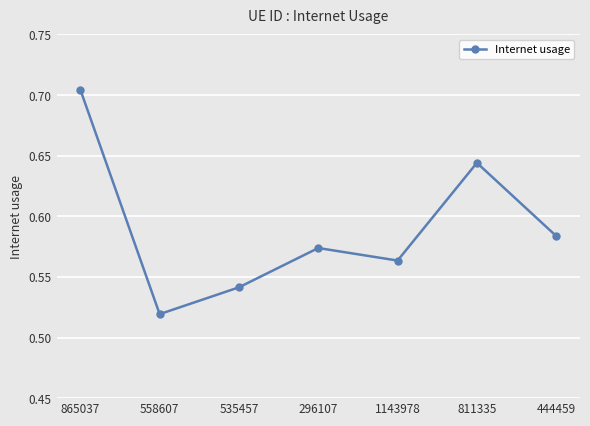

What is the difference between the second highest and second lowest values?

0.1